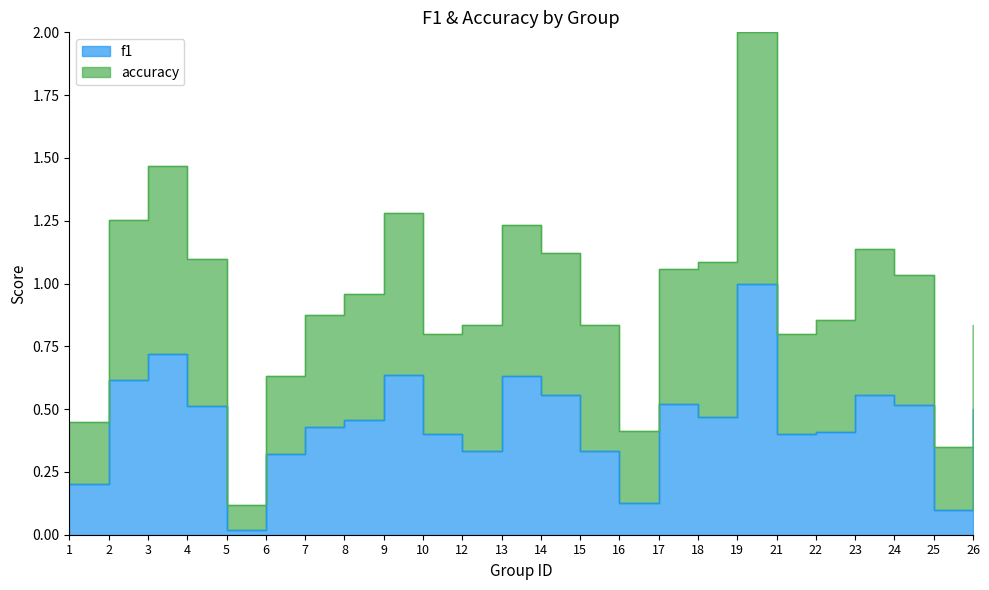

What is the value of the accuracy point at the 2nd from the left?

1.3